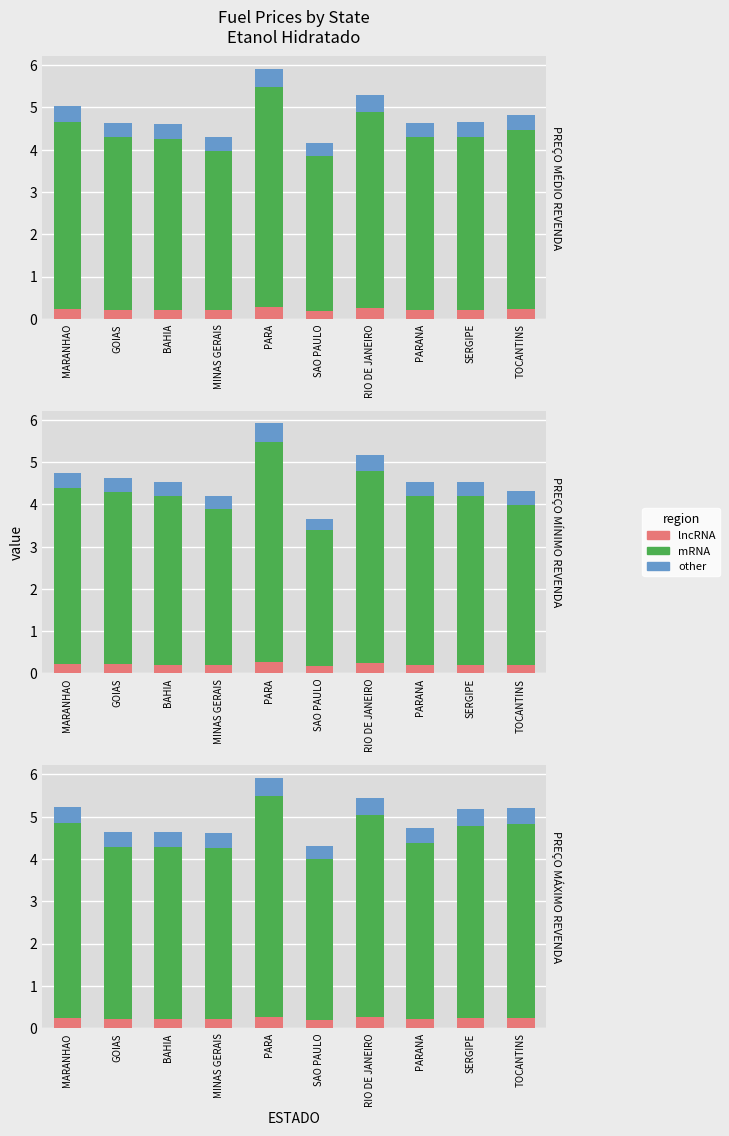

What is the maximum value for mRNA?

5.5